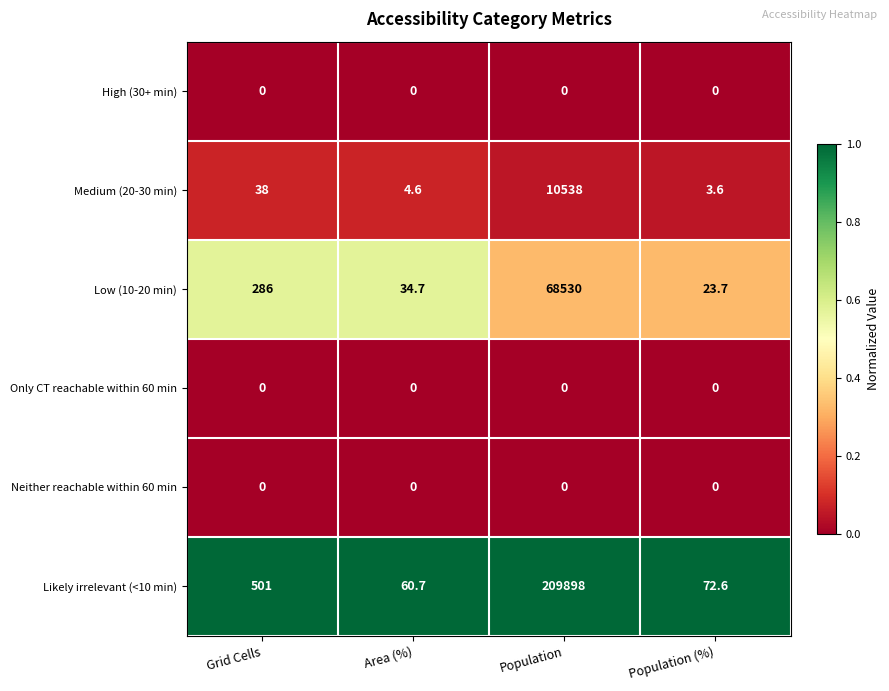

What is the difference between the maximum and minimum values in the Low (10-20 min) series?

68506.3